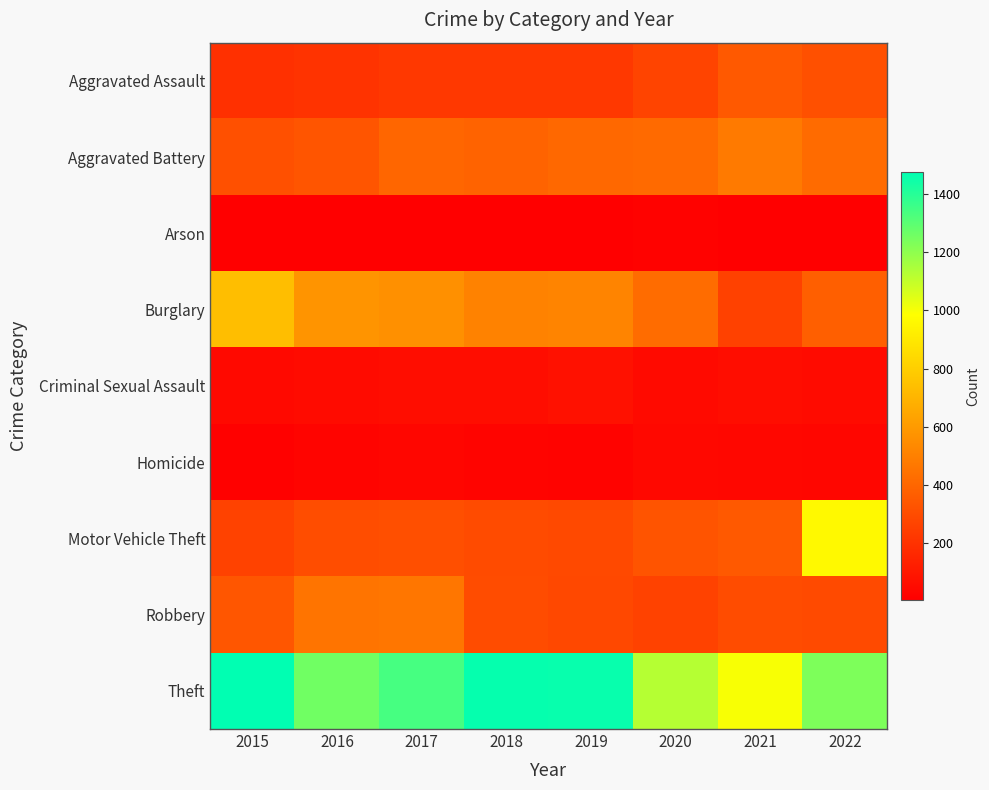

At which category is the sum across all series the highest?

2022